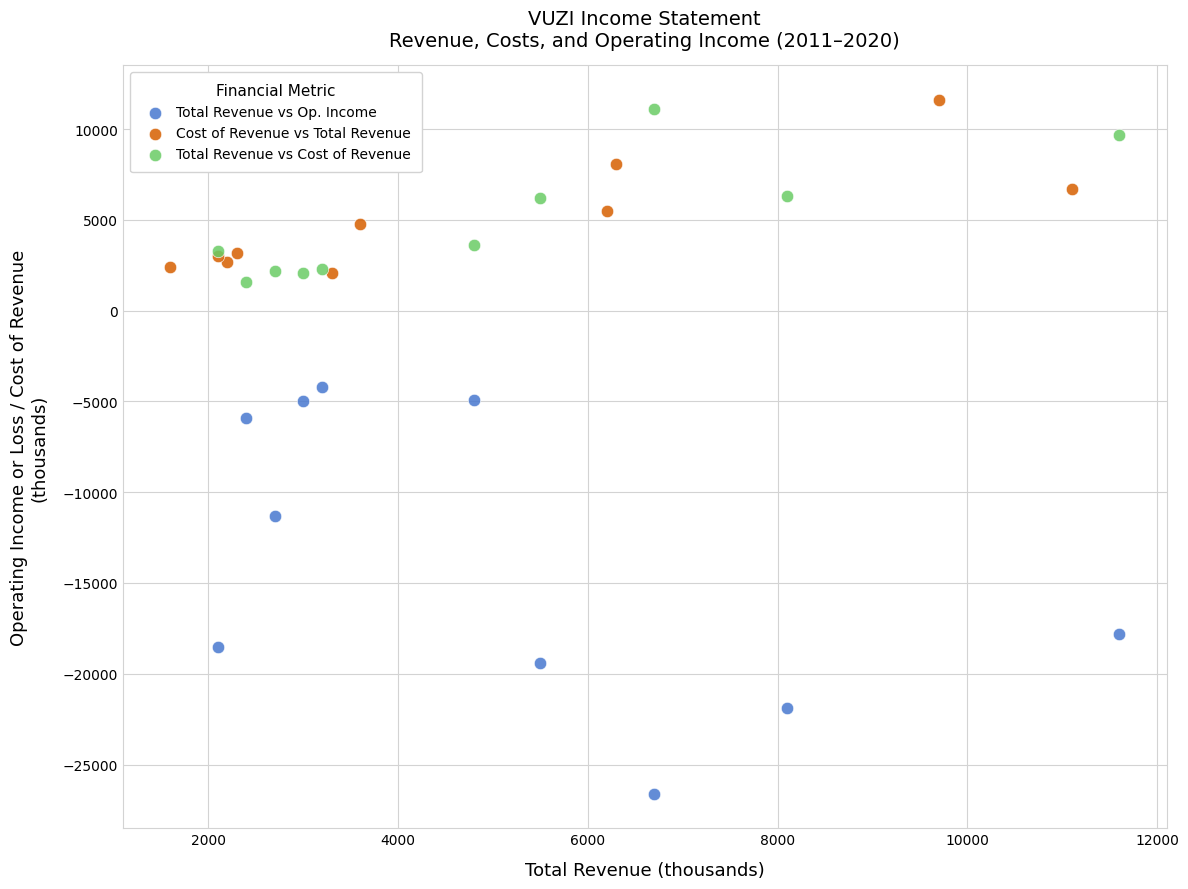

Which series has the widest spread of Y values?

Total Revenue vs Op. Income